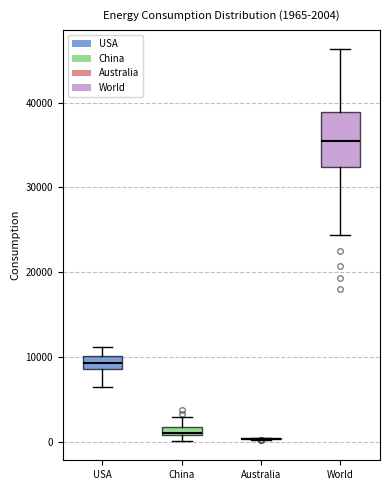

Comparing the boxes themselves (not the whiskers), which one is the tallest?

World